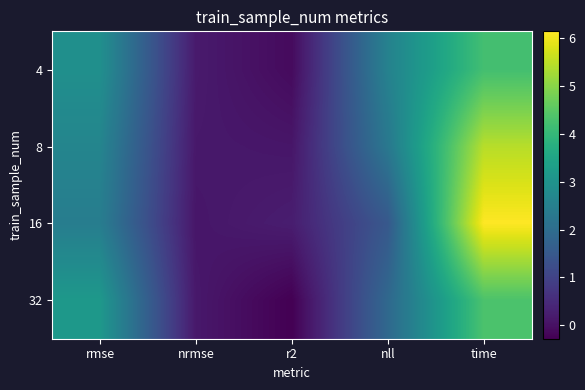

Reading left to right, extract all data points from this chart.

4: rmse=2.9	nrmse=0.2	r2=-0.1	nll=2.6	time=4.2
8: rmse=2.6	nrmse=0.1	r2=0.1	nll=2.3	time=5.4
16: rmse=2.4	nrmse=0.1	r2=0.2	nll=1.5	time=6.1
32: rmse=3.2	nrmse=0.1	r2=-0.3	nll=1.9	time=4.3